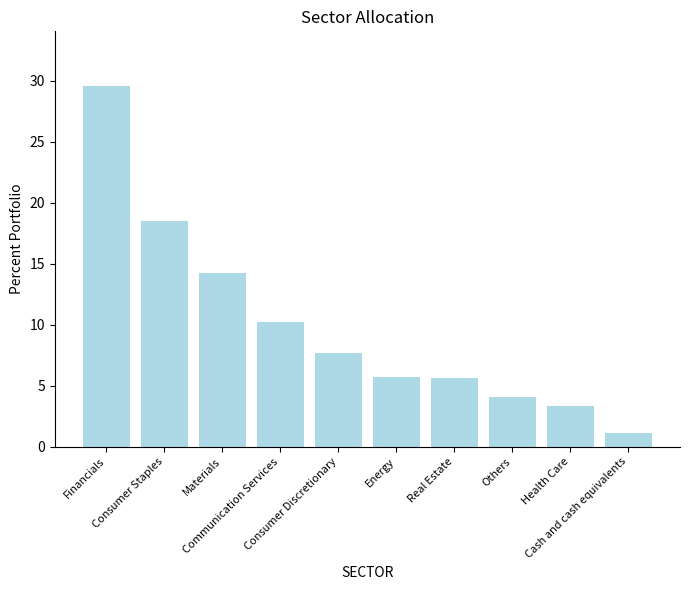

Which has a higher value, Consumer Staples or Energy?

Consumer Staples